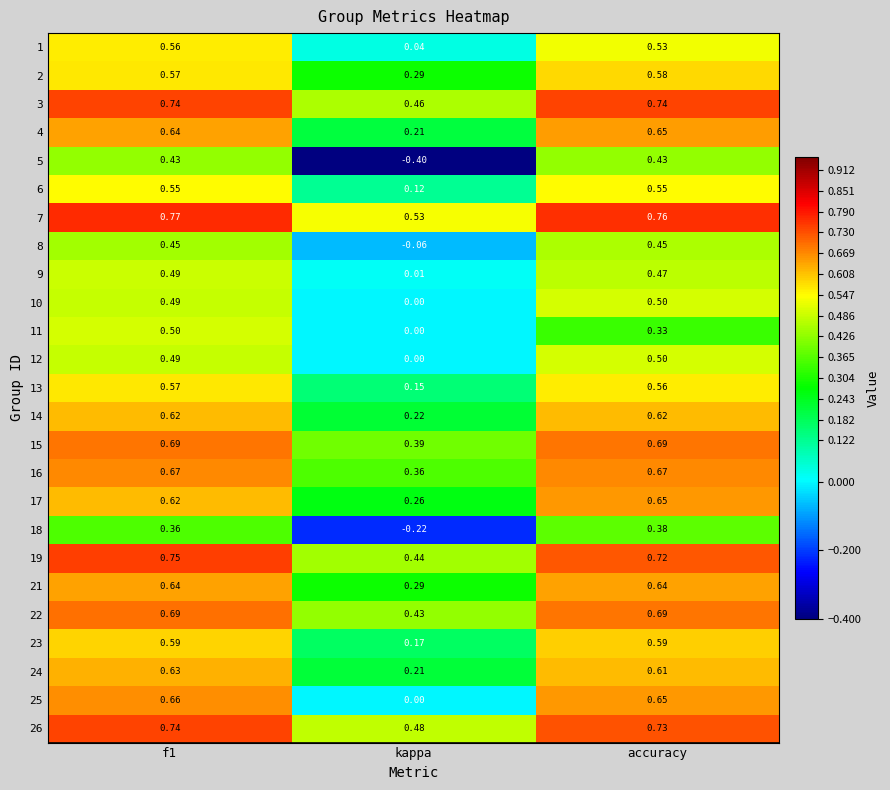

Which category has the lowest value in the 14 series?

kappa